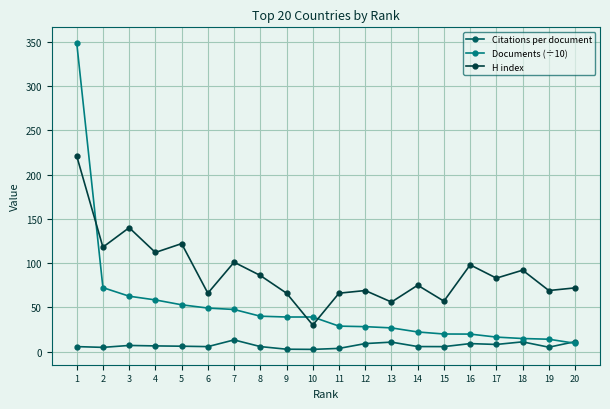

True or false: Citations per document has more than 0 interior local peaks.

True